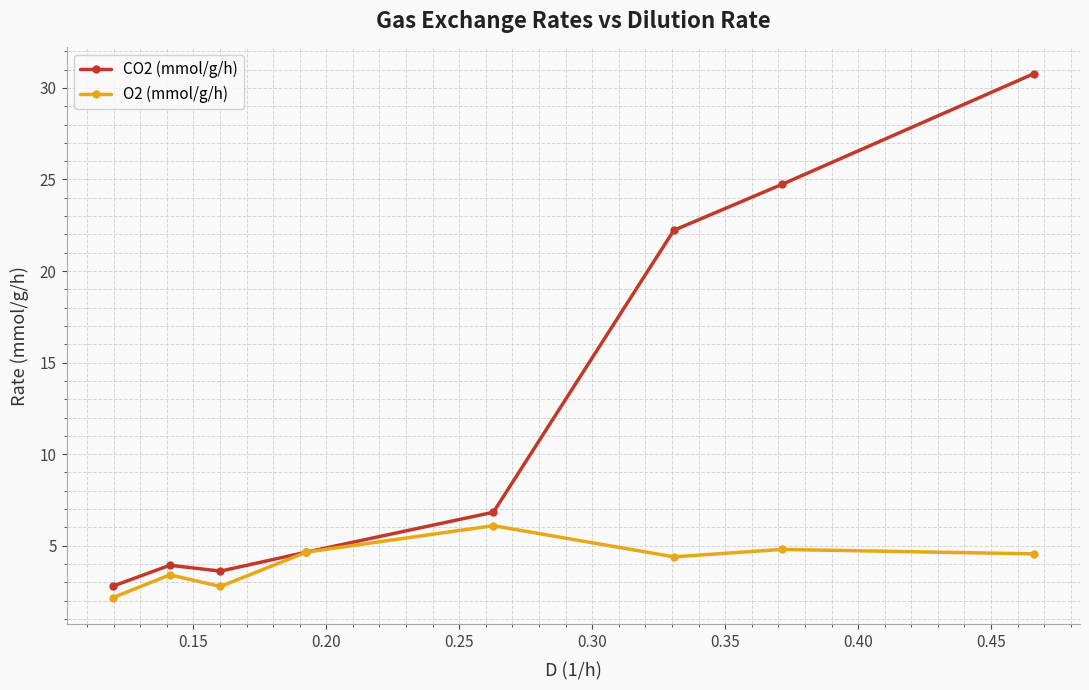

List the series in order of their overall mean, highest first.

CO2 (mmol/g/h), O2 (mmol/g/h)